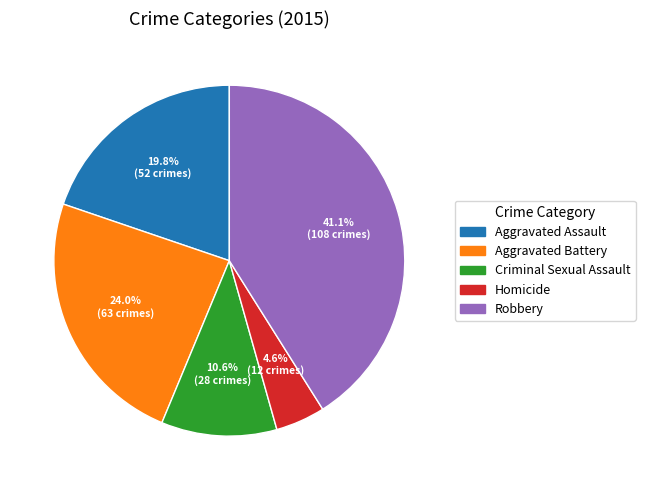

Do Criminal Sexual Assault and Aggravated Battery together represent more than half of the pie?

No